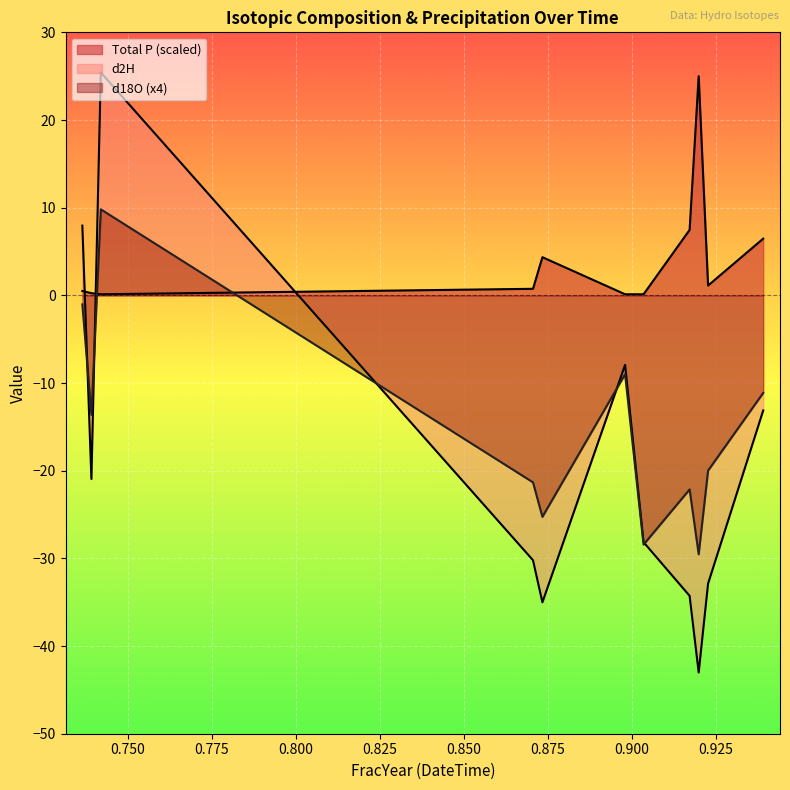

True or false: Total P has more than 2 interior local peaks.

False